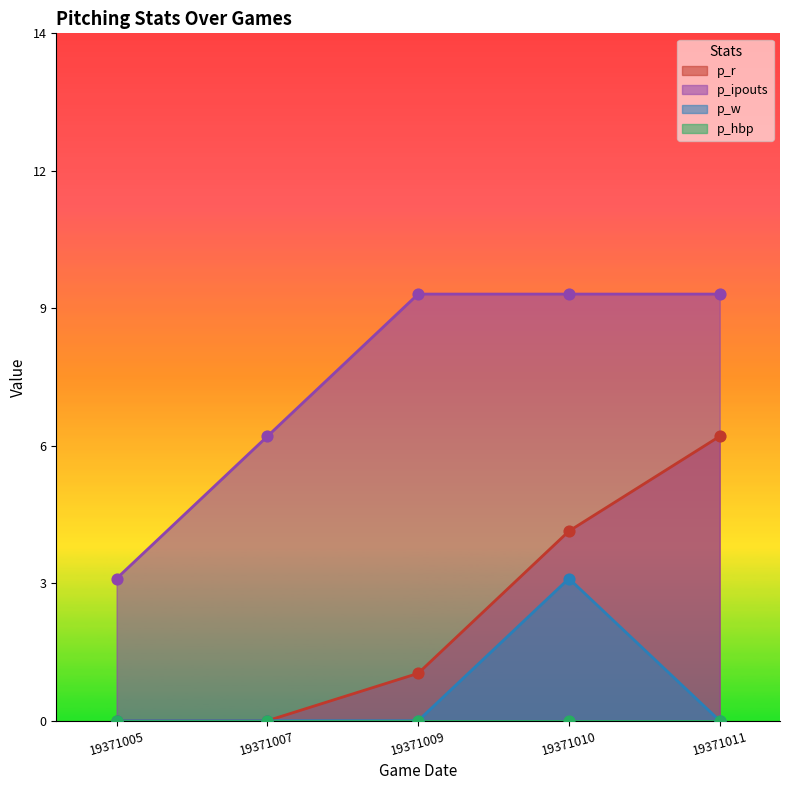

Which series reaches the maximum Y coordinate?

p_ipouts